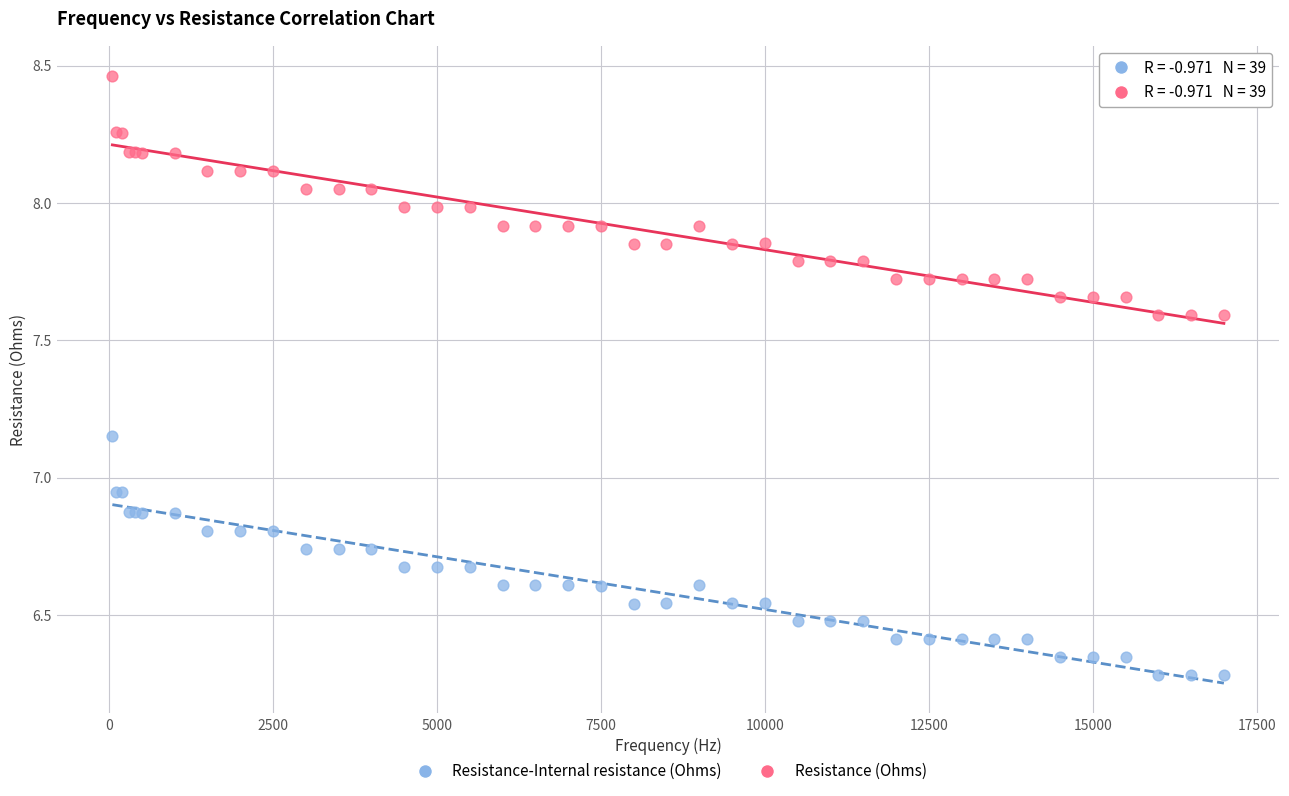

What is the X range (max minus min) for the scatter plot?

16950.0